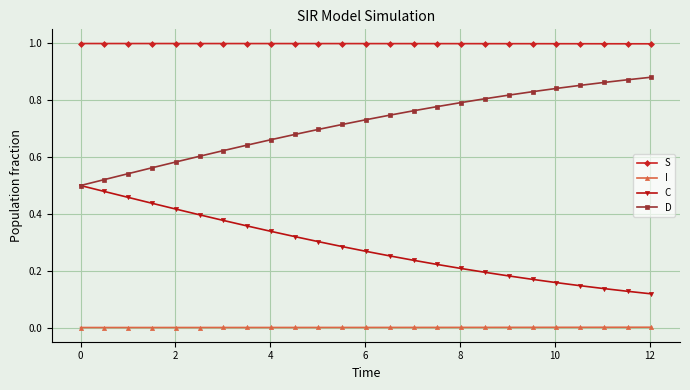

Which series has the largest total across all categories?

S